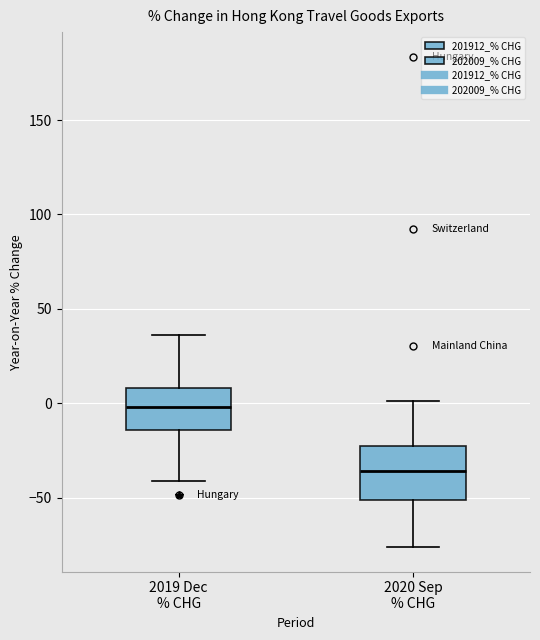

Reading left to right, transcribe this box plot: for each box, give where its median line is, the range the box spans, and where its two whiskers end, as read against the y-axis. The values are not printed on the chart, so give them approximately, as read against the axis.

2019 Dec % CHG: median 0, box -15 to 10, whiskers -40 to 35
2020 Sep % CHG: median -35, box -50 to -25, whiskers -75 to 0